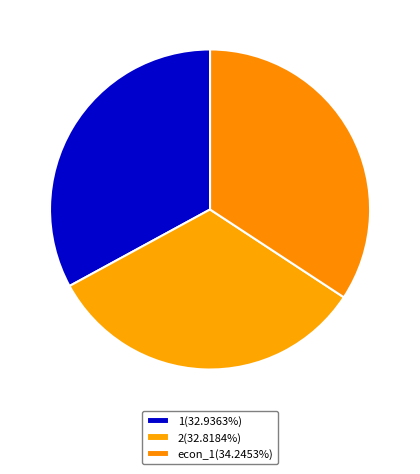

Count the number of slices in the pie.

3